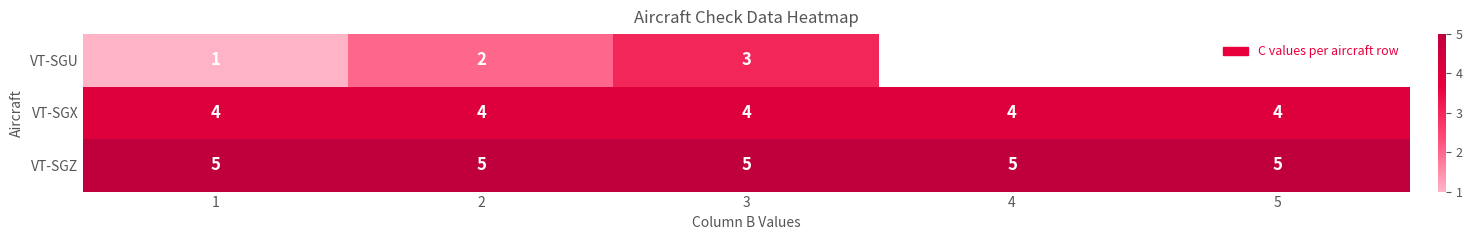

The VT-SGX series shows 2 at 5. True or false?

False